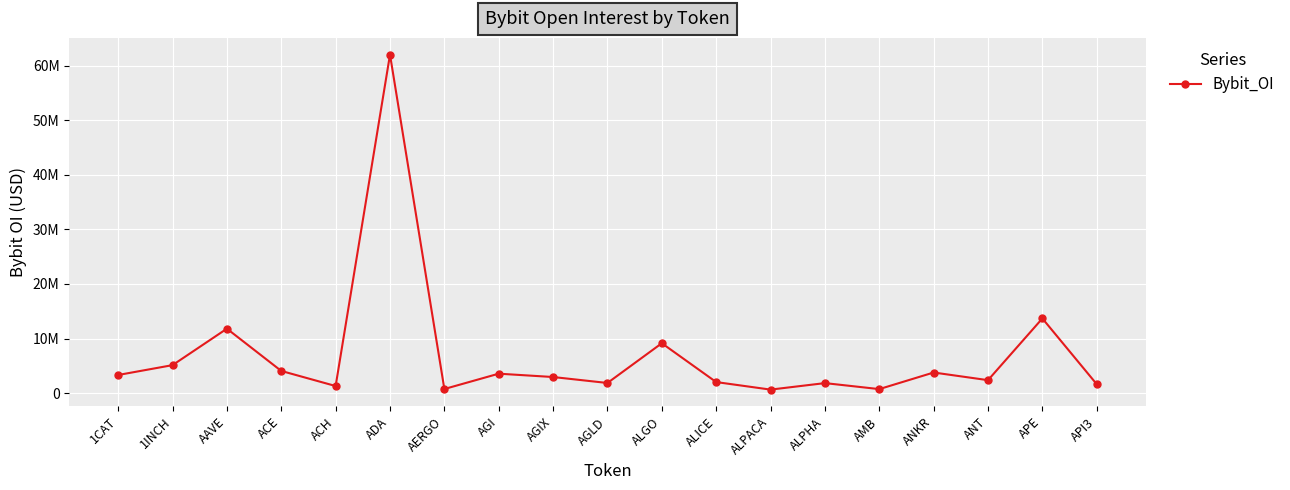

How many points are higher than both their immediate neighbors (excluding endpoints)?

7